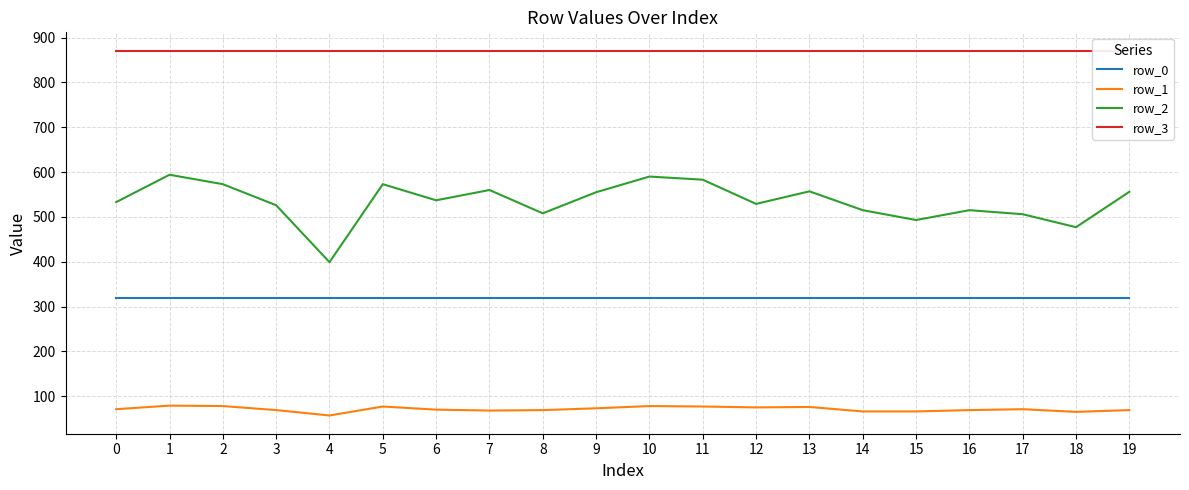

Read the row_1 value at 7.

68.0